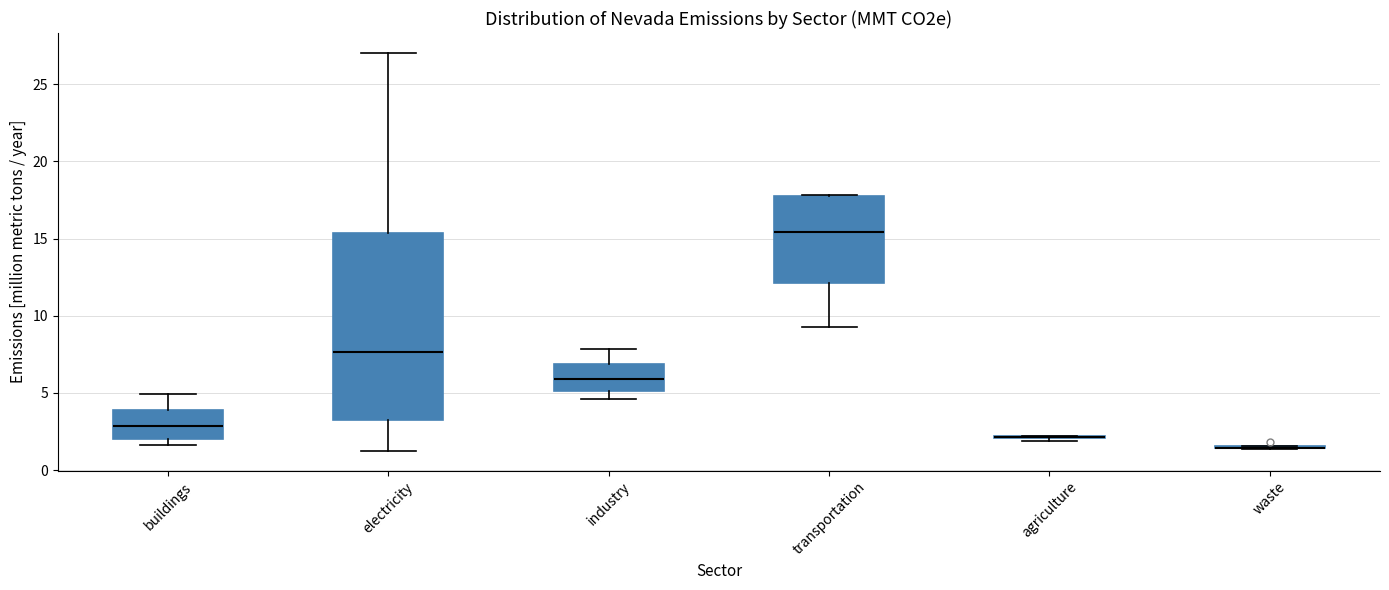

Where does the upper whisker of the box for industry end on the y-axis? The values are not printed on the chart, so give them approximately, as read against the axis.

8.0